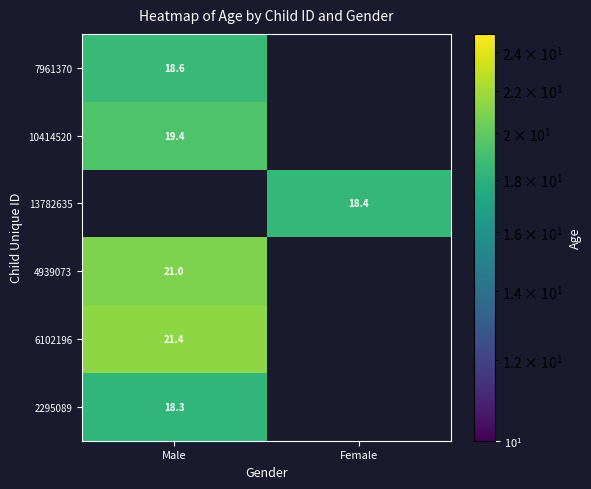

At how many categories does at least one series exceed 19?

1